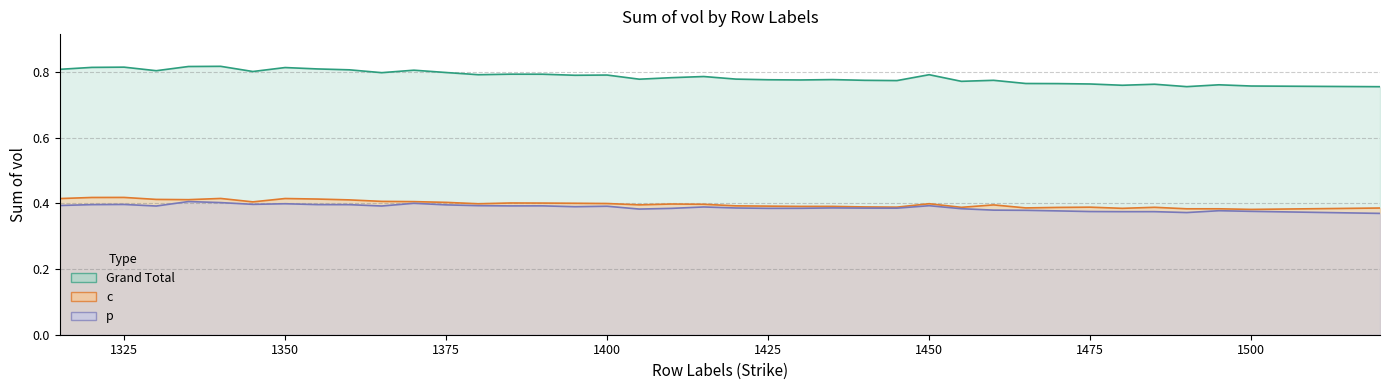

What is the total value across all series at 1325?

1.6